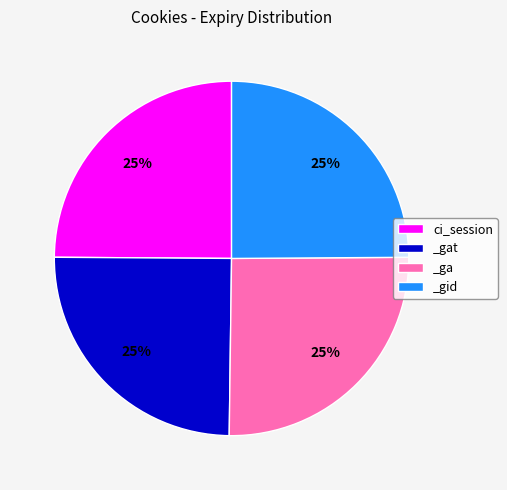

What is the ratio of the value at _ga to the value at ci_session?

1.0